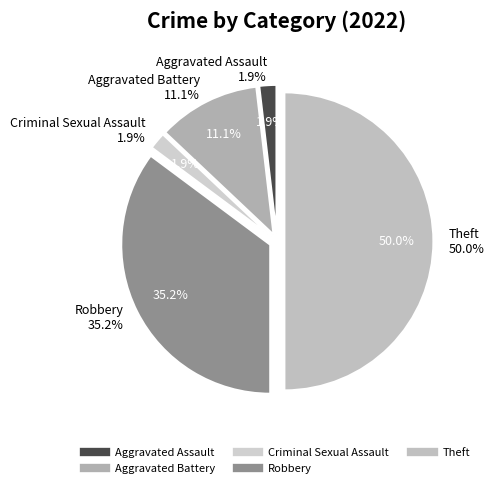

Does Theft account for over 50% of the chart?

No